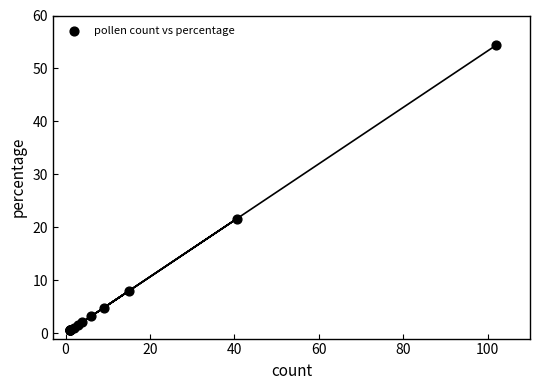

What Y value in the scatter plot is closest to 27?

21.6